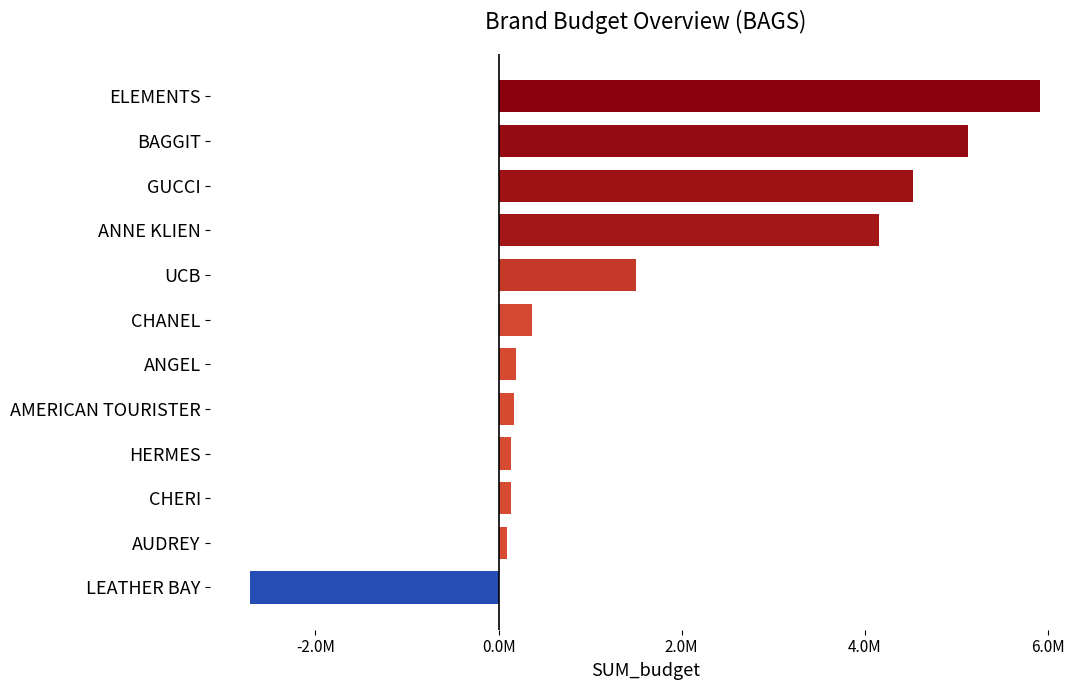

Does the chart contain any negative values?

Yes